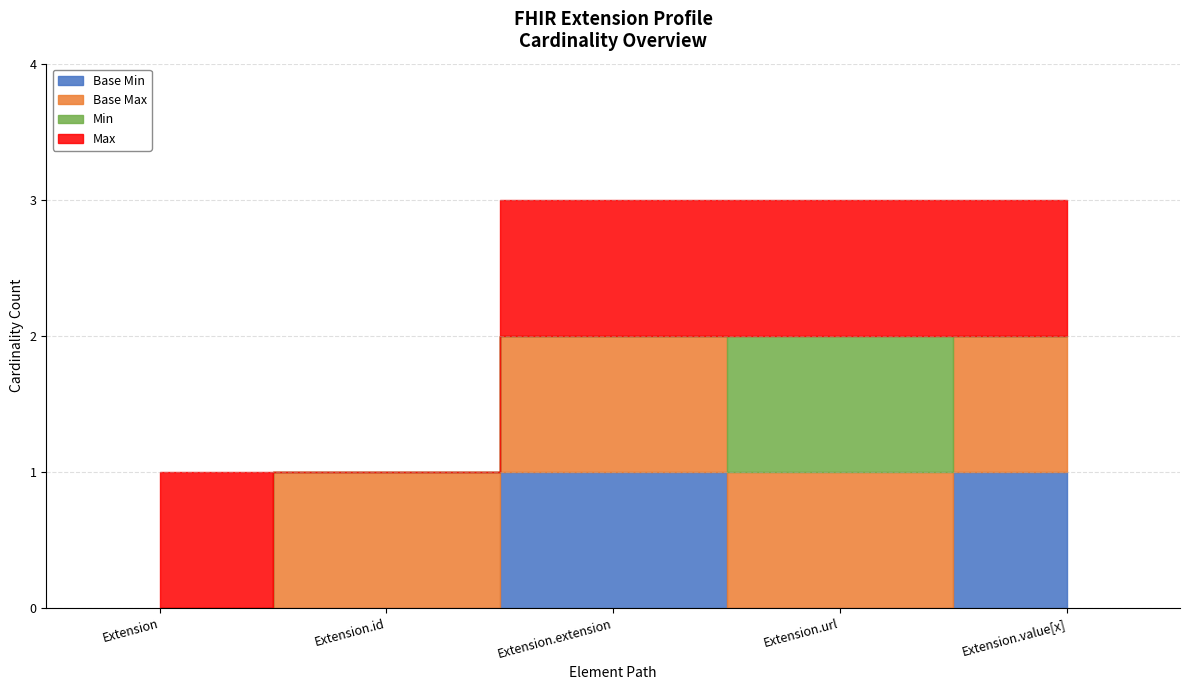

The value of Max at Extension.value[x] is 1. True or false?

True